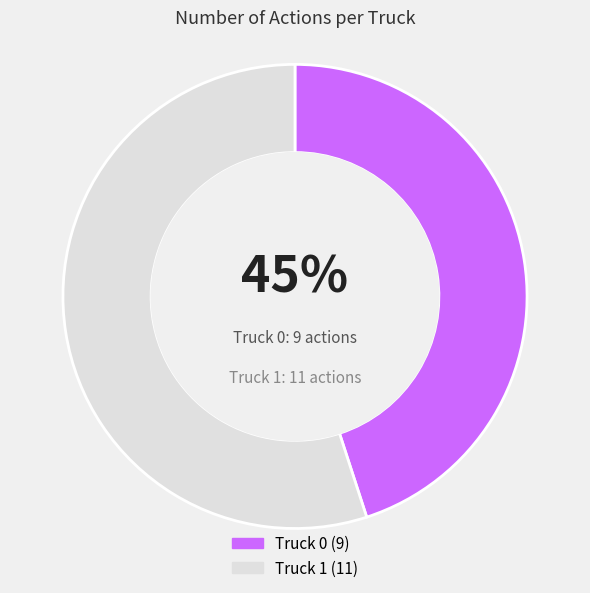

To the nearest percent, what is the average slice percentage?

50%